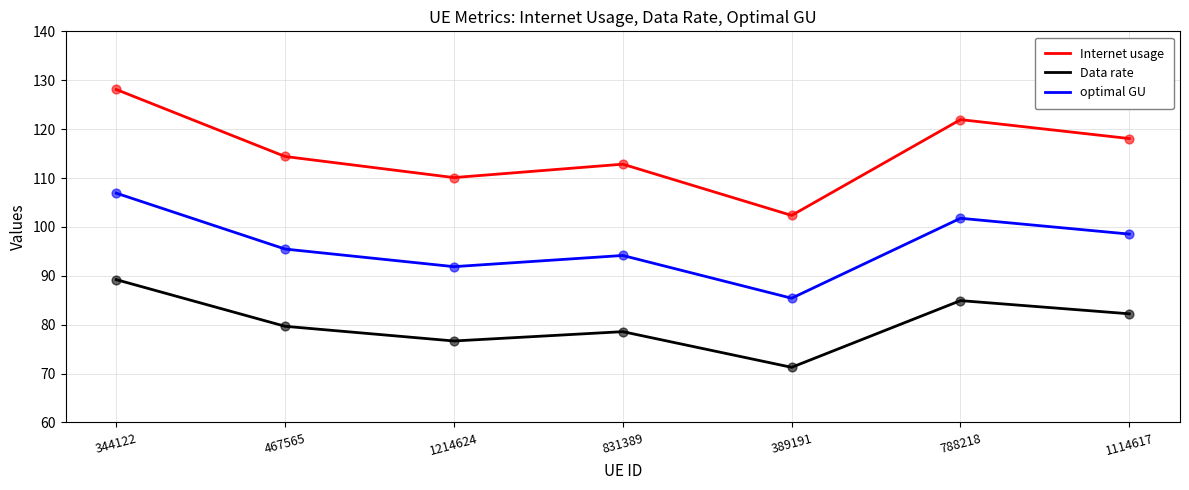

Which series has the largest range (max minus min)?

Internet usage